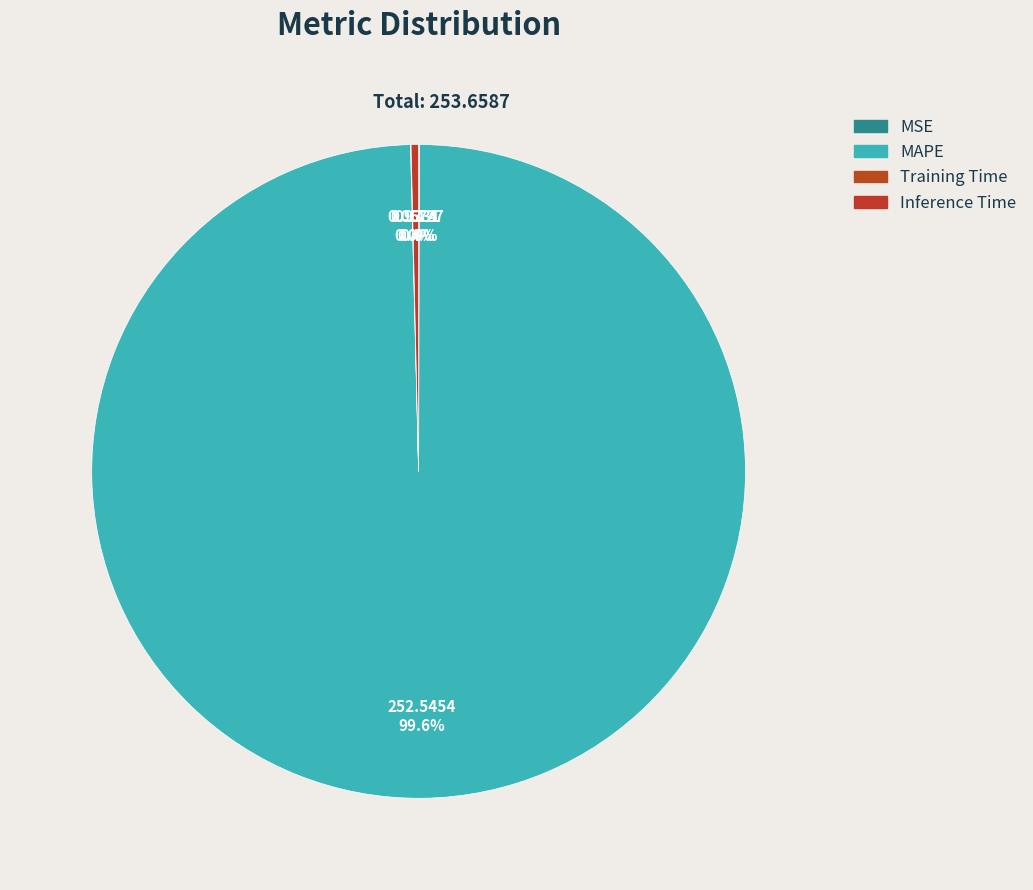

What percentage is NOT represented by Inference Time?

99.6%